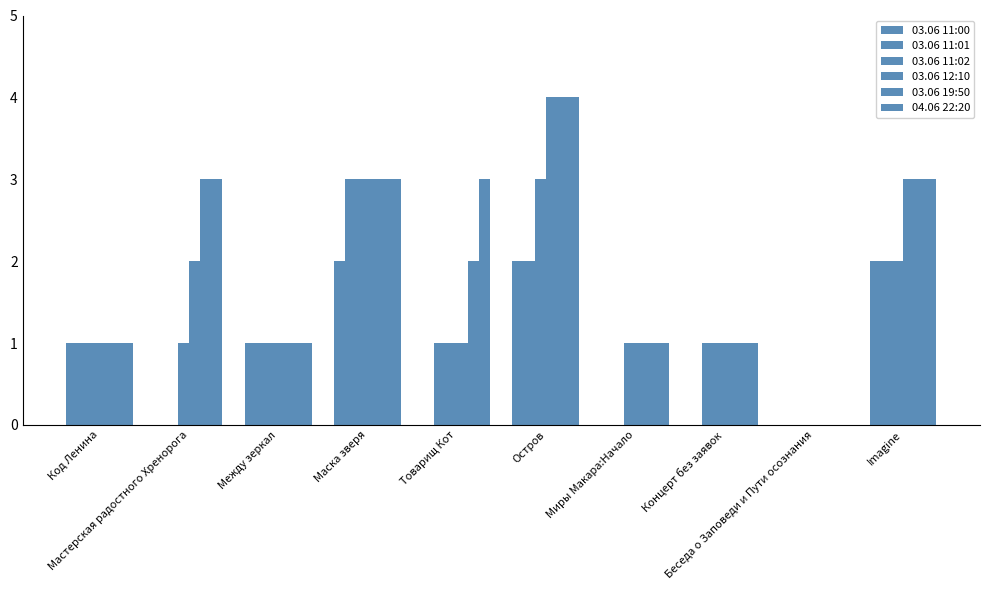

Count the number of categories in the chart.

10